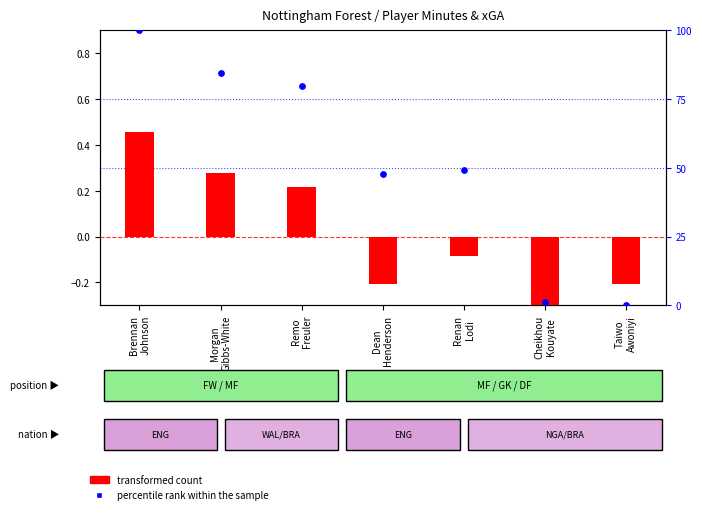

Is the value of percentile rank within the sample at Brennan
Johnson greater than the value of transformed count at Morgan
Gibbs-White?

Yes